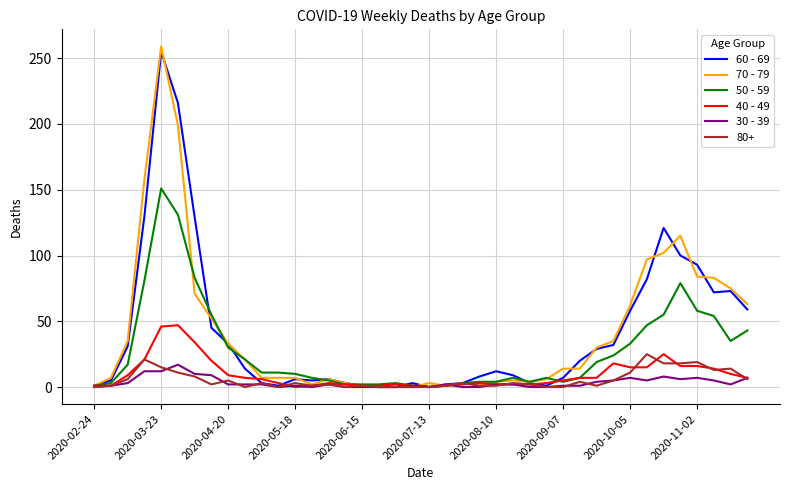

Which series has the widest spread of values?

70 - 79